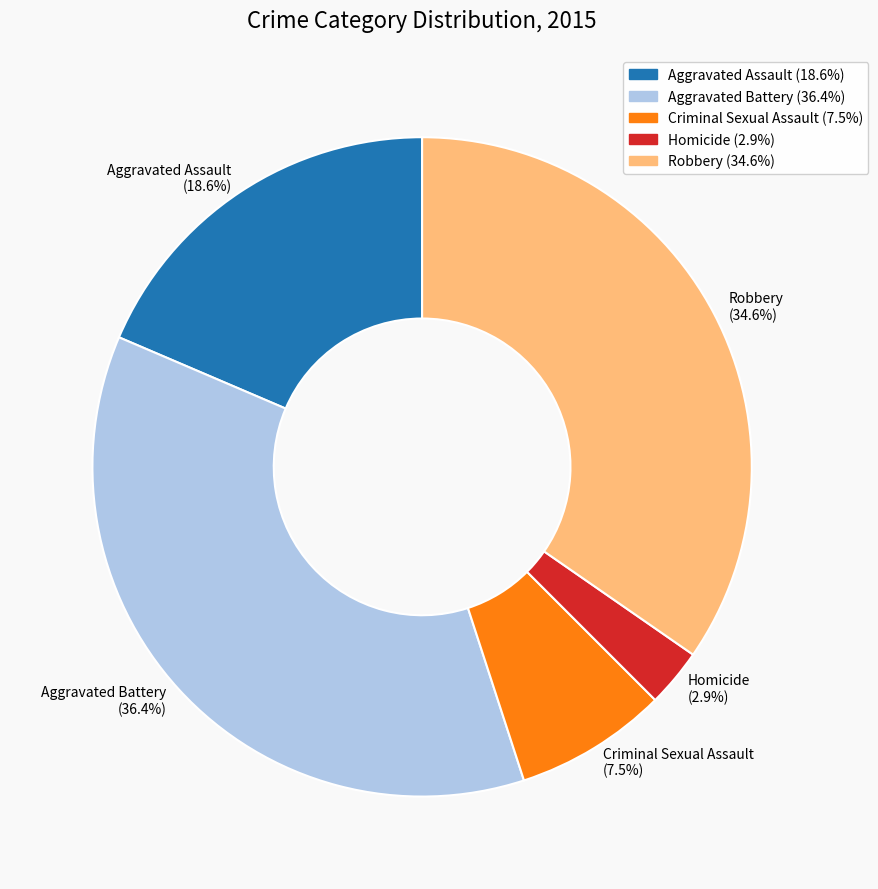

Is the sum of Homicide (2.9%) and Criminal Sexual Assault (7.5%) greater than half?

No